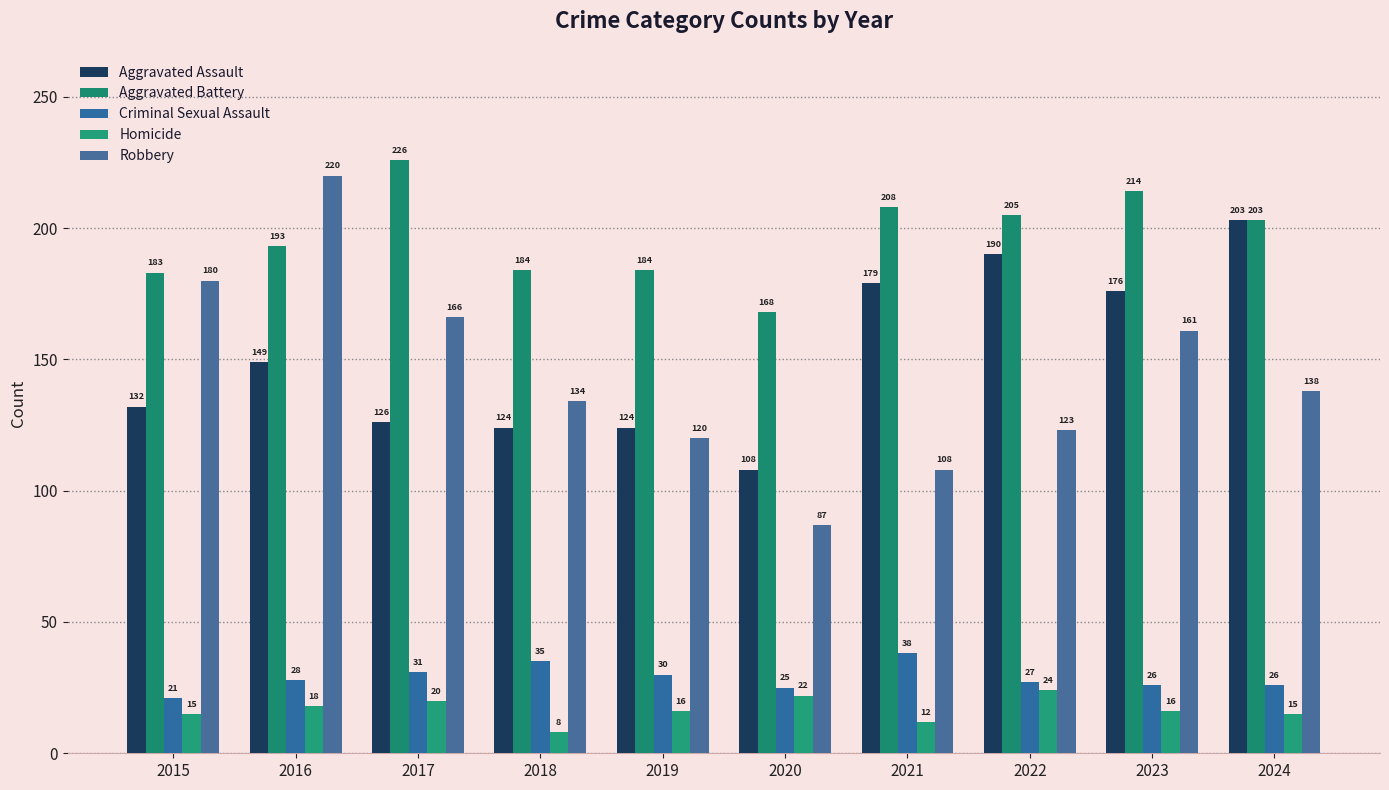

Which category has the lowest value across all series?

2018